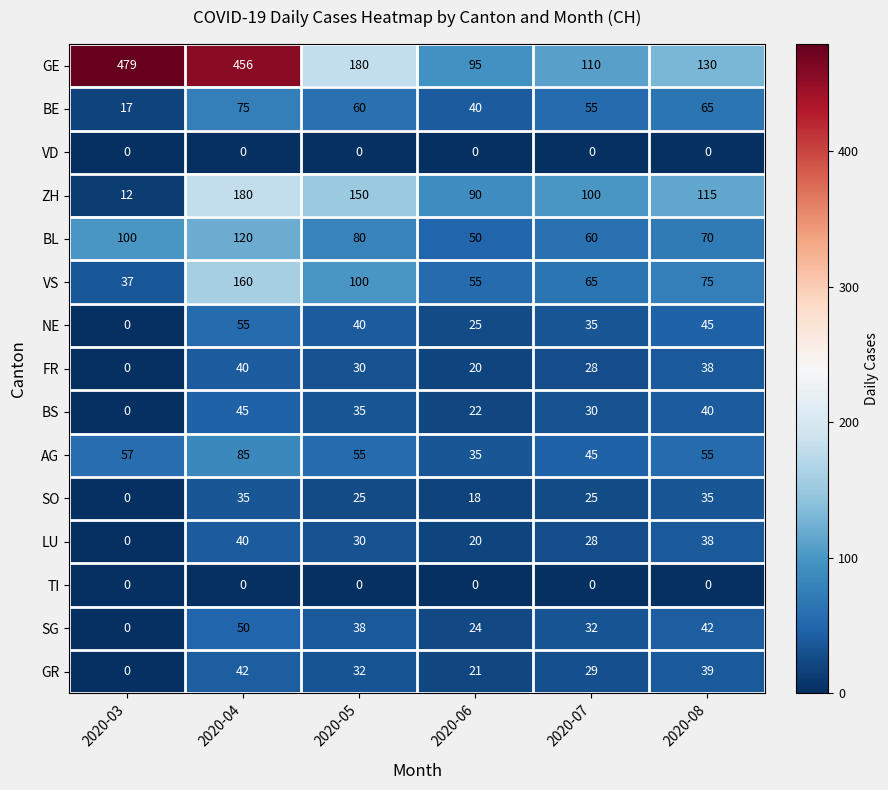

At which label does BE reach its minimum?

2020-03